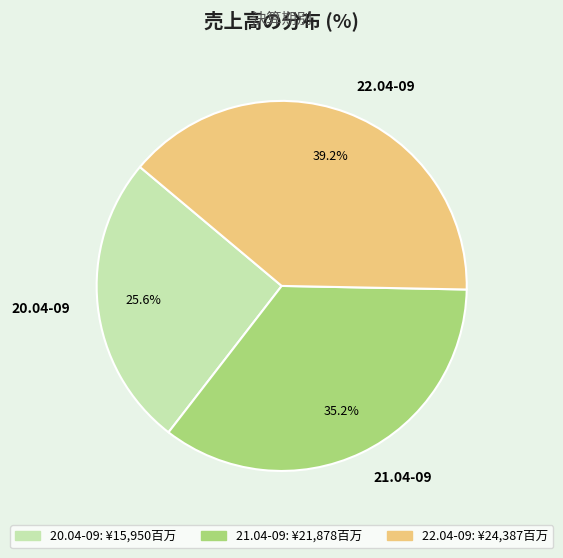

Approximately how many times larger is the value at 22.04-09 compared to 21.04-09?

1.1